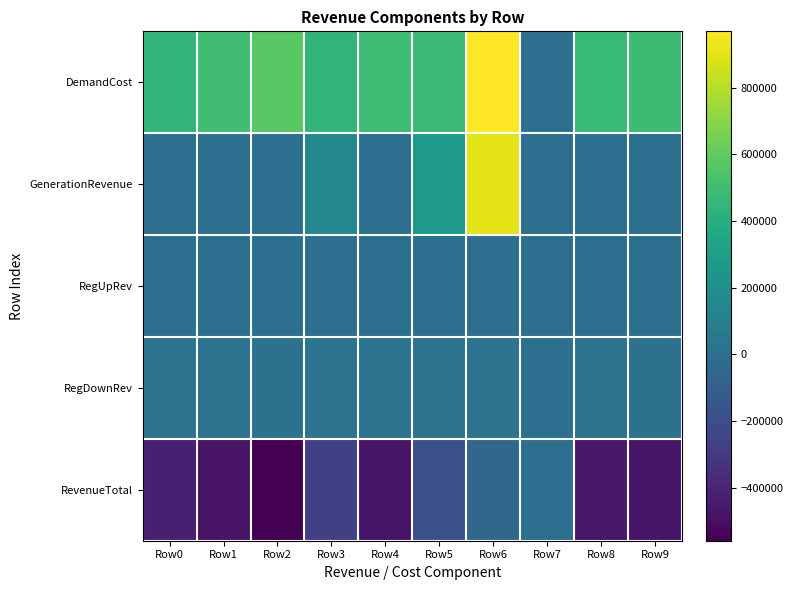

Reading left to right, list all the values displayed in this chart.

DemandCost: Row0=446342.7	Row1=499376.9	Row2=578077.8	Row3=438083.1	Row4=495348.1	Row5=480052.7	Row6=968522.3	Row7=0.0	Row8=473694.9	Row9=490122.0
GenerationRevenue: Row0=0.0	Row1=0.0	Row2=0.0	Row3=145802.7	Row4=0.0	Row5=272830.4	Row6=904914.8	Row7=0.0	Row8=0.0	Row9=0.0
RegUpRev: Row0=0.0	Row1=0.0	Row2=1454.9	Row3=0.0	Row4=0.0	Row5=0.0	Row6=0.0	Row7=0.0	Row8=0.0	Row9=0.0
RegDownRev: Row0=20579.8	Row1=19819.7	Row2=17531.1	Row3=21411.0	Row4=21563.5	Row5=21492.3	Row6=21634.6	Row7=0.0	Row8=19931.6	Row9=19609.8
RevenueTotal: Row0=-425763.0	Row1=-479557.2	Row2=-559091.8	Row3=-270869.4	Row4=-473784.6	Row5=-185729.9	Row6=-41972.8	Row7=0.0	Row8=-453763.3	Row9=-470512.2